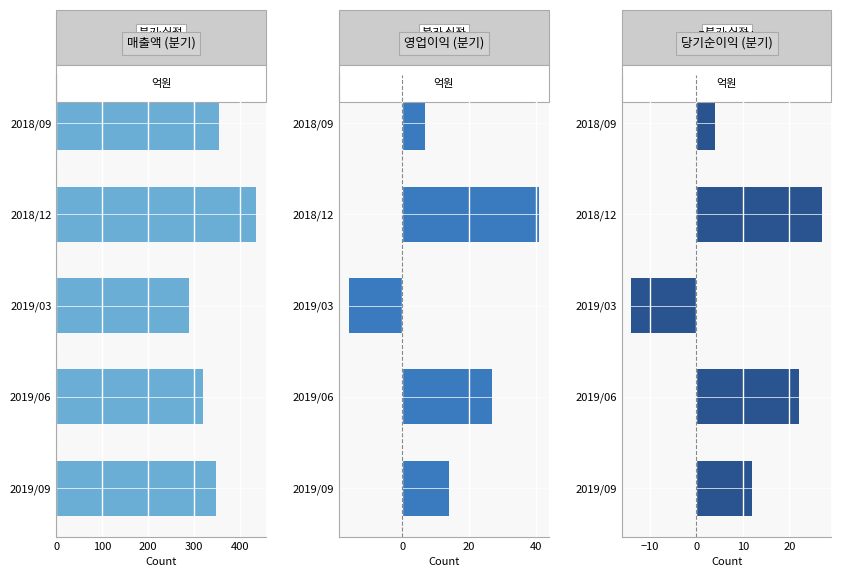

Reading left to right, what are all the values shown in this chart?

매출액: 353	434	289	320	347
영업이익: 7	41	-16	27	14
당기순이익: 4	27	-14	22	12